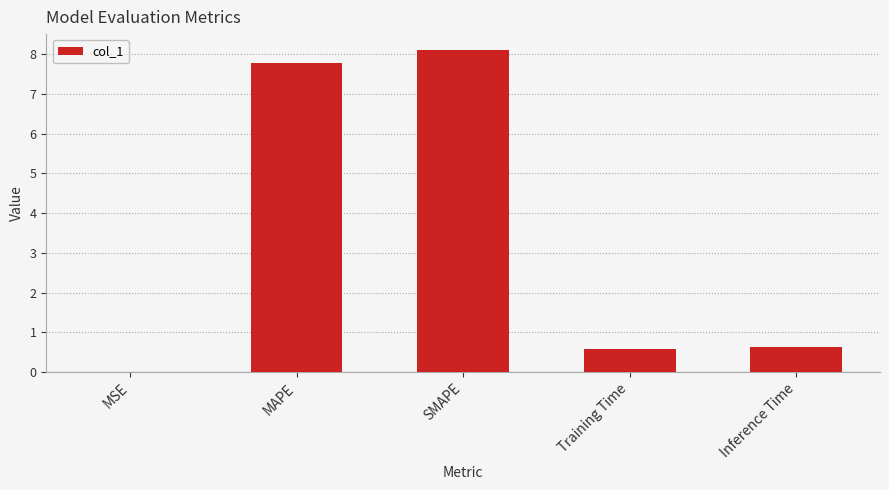

Is it true that the value at MAPE is 7.8?

True